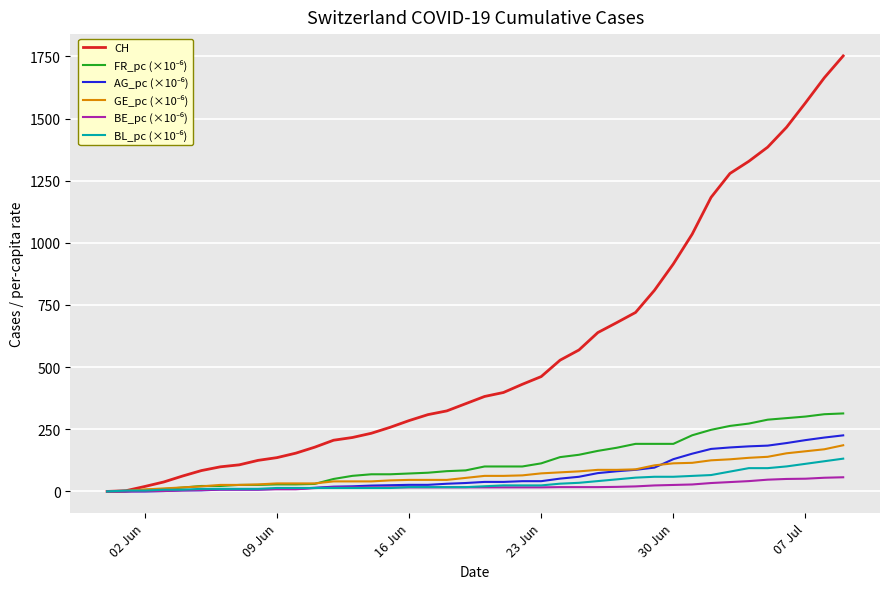

Which series has the largest total across all categories?

CH